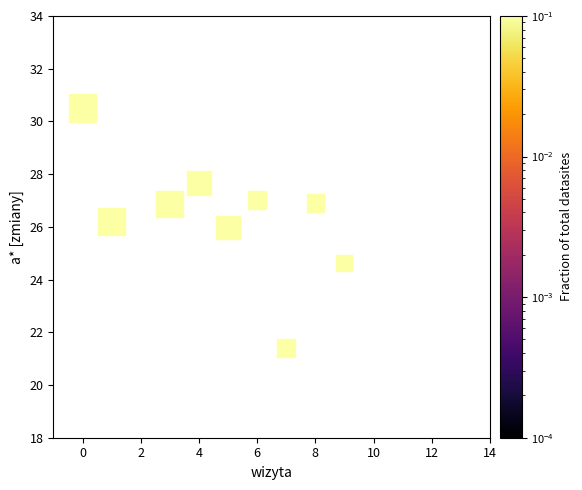

What is the average X value?

5.5